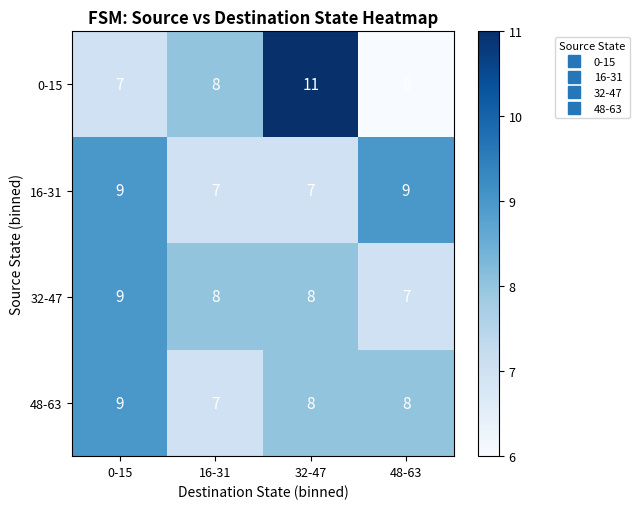

What is the difference between the maximum and second lowest values in the 0-15 series?

4